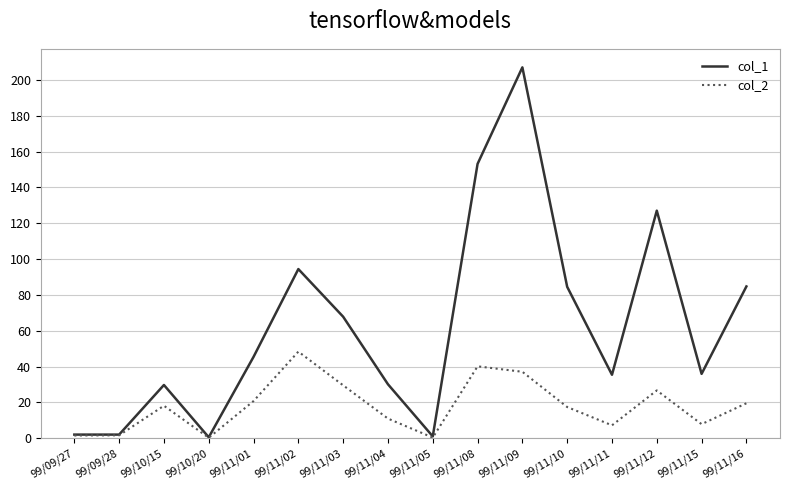

How many lines are shown in the chart?

2